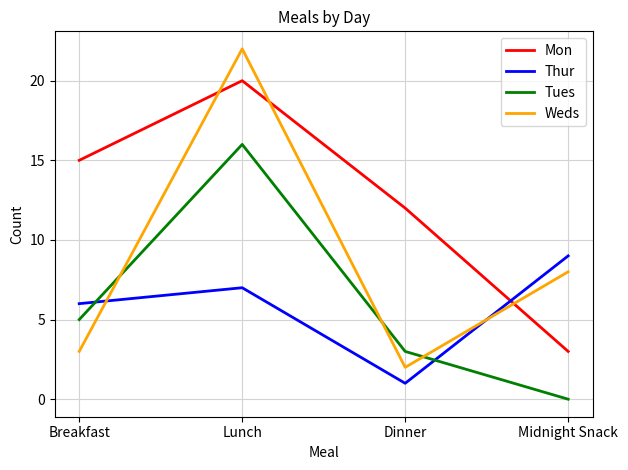

What are all the series names shown in the legend?

Mon, Thur, Tues, Weds